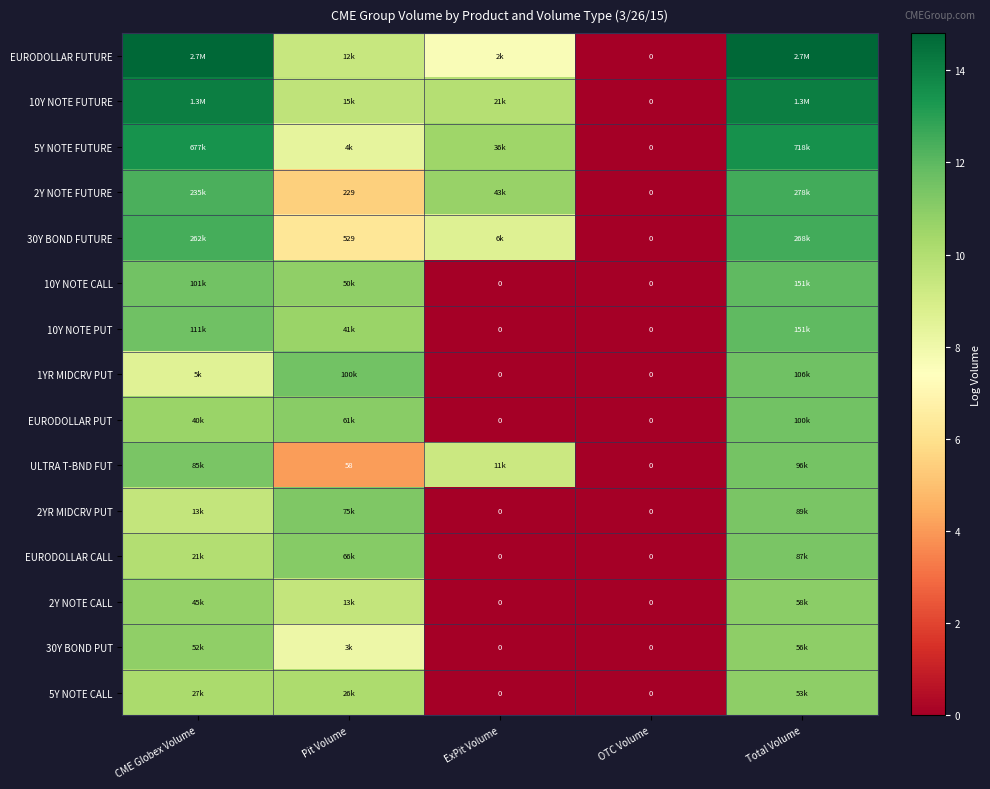

The 10Y NOTE FUTURE series shows 9.6 at Pit Volume. True or false?

True